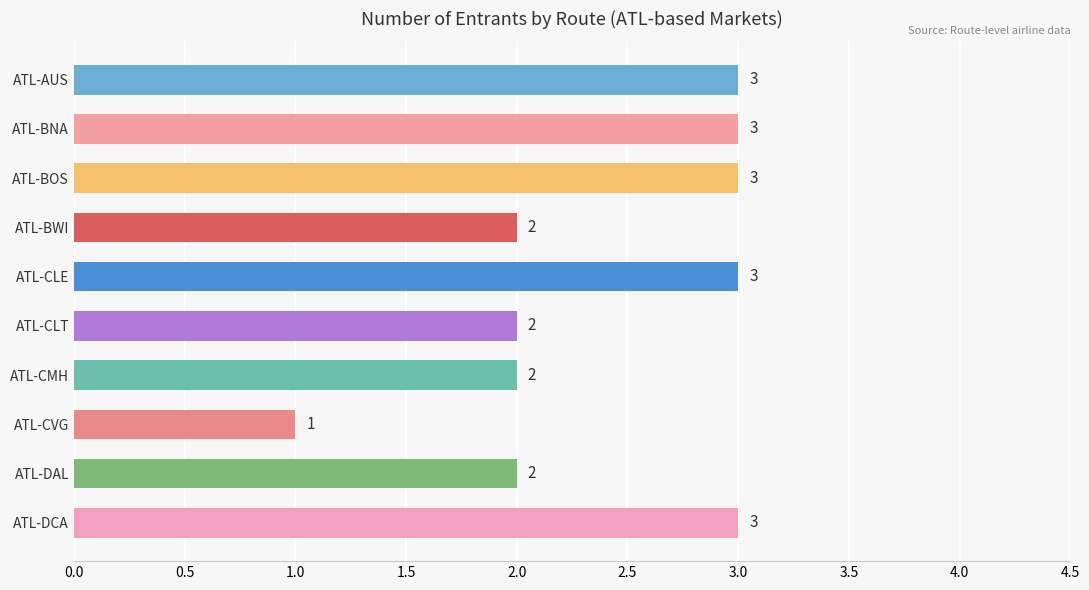

Which category has the lowest value across all series?

ATL-CVG